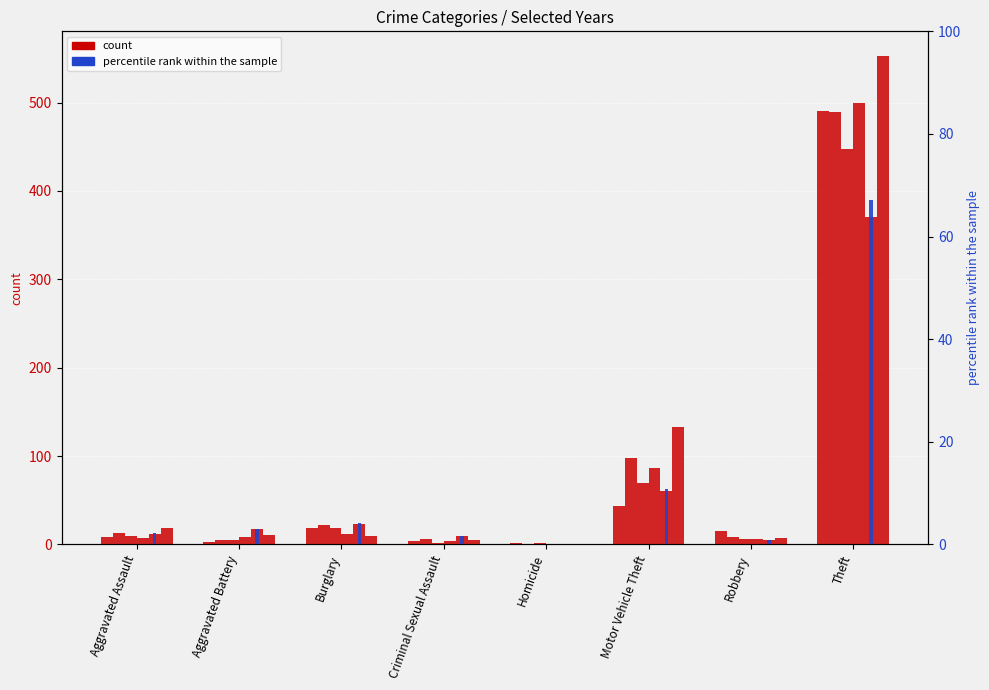

What is the maximum value shown in the chart?

67.1